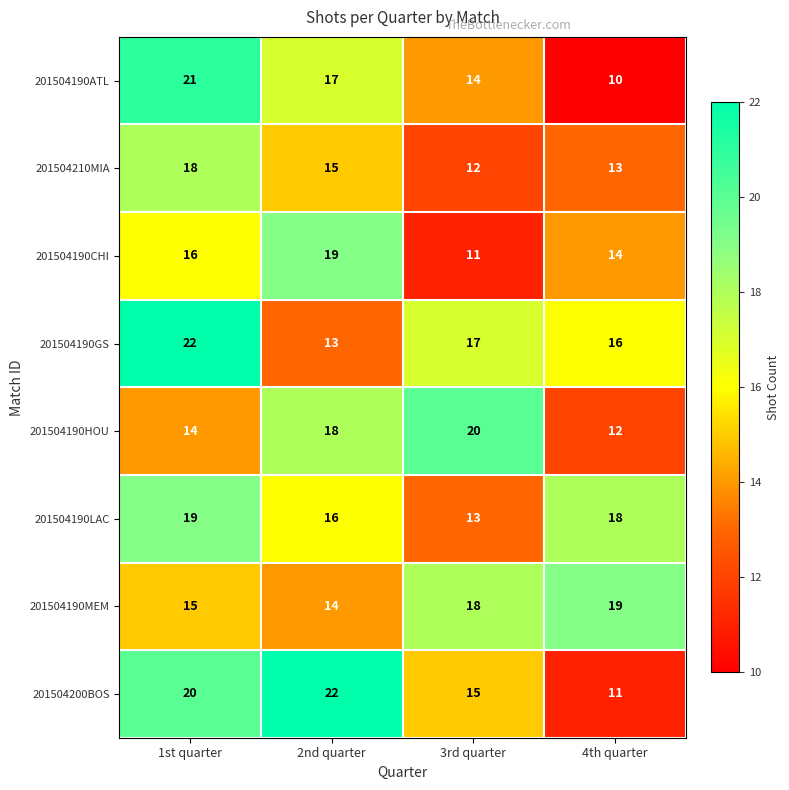

Is it true that 201504190GS equals 4 at 2nd quarter?

False